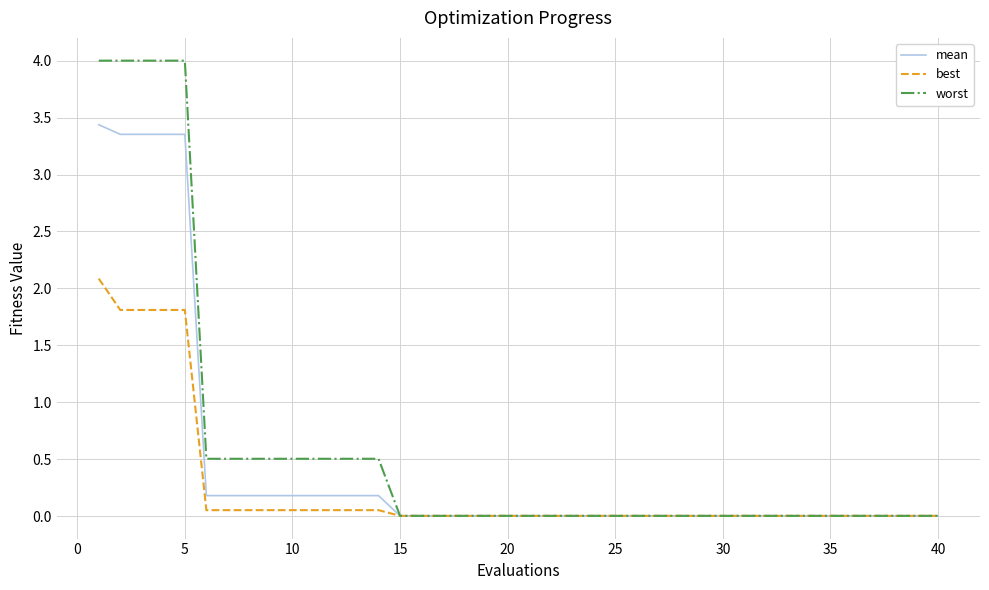

Rank the series by their maximum value, from lowest to highest.

best, mean, worst